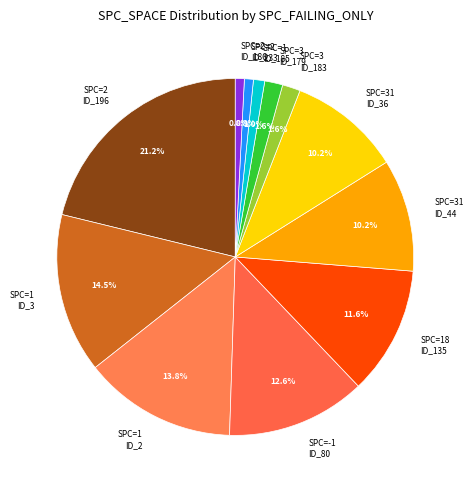

To the nearest percent, what is the difference between the largest and smallest slice percentages?

20%